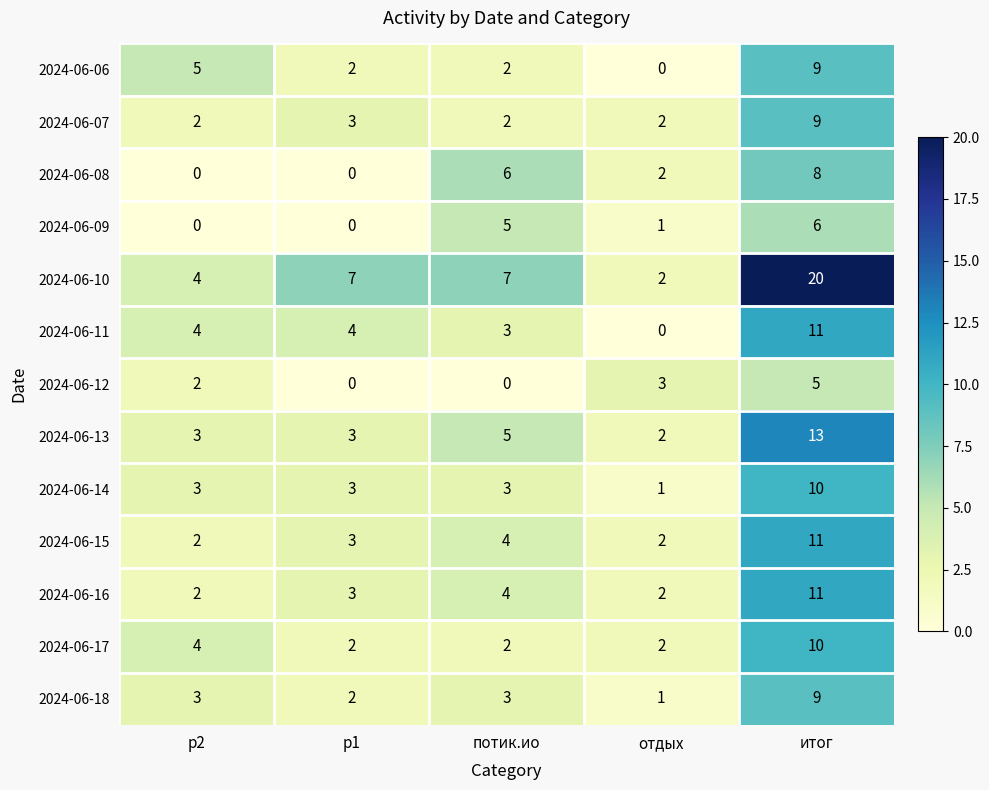

What is the greatest value displayed?

20